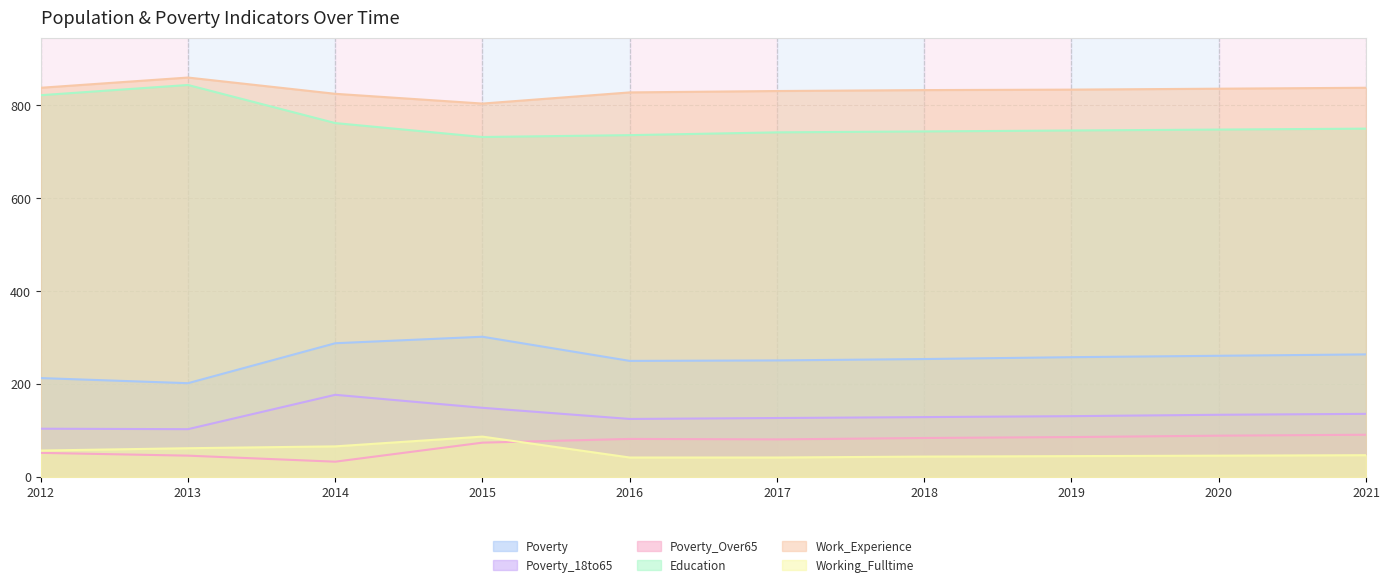

What is the difference between the highest and lowest values at 2013?

814